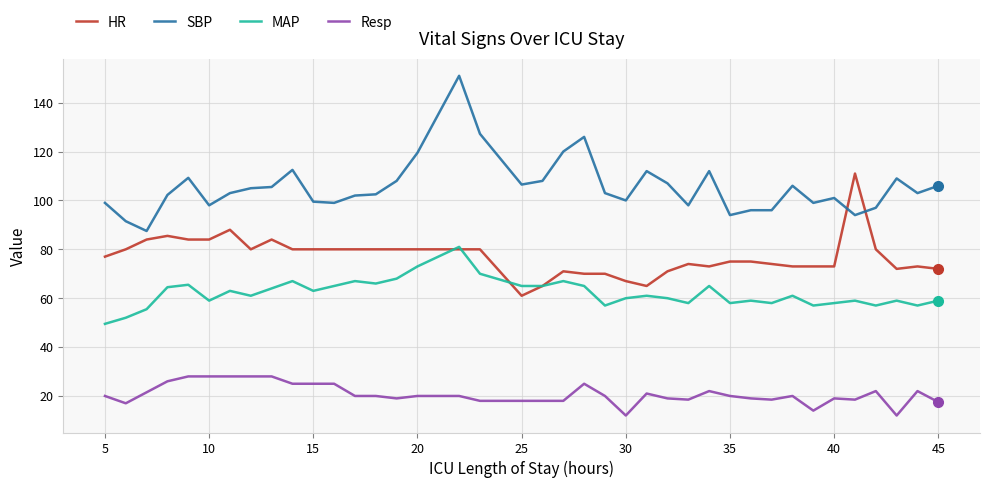

True or false: SBP and MAP cross at least once.

False